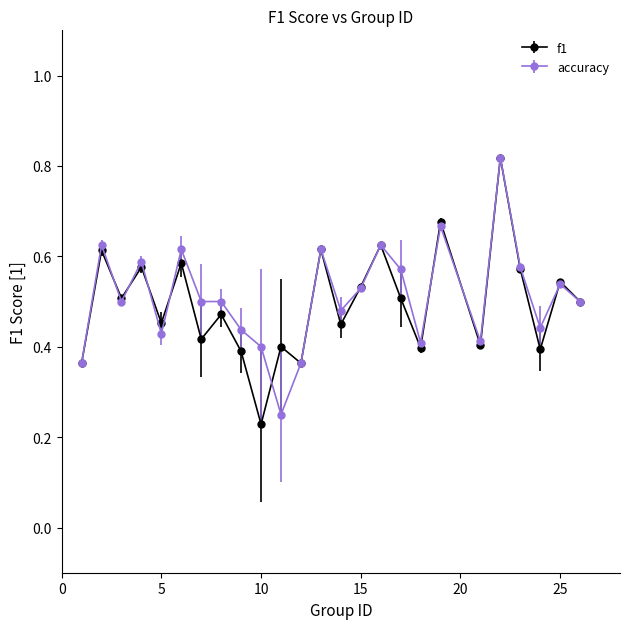

How many interior local peaks does the f1 series have?

10